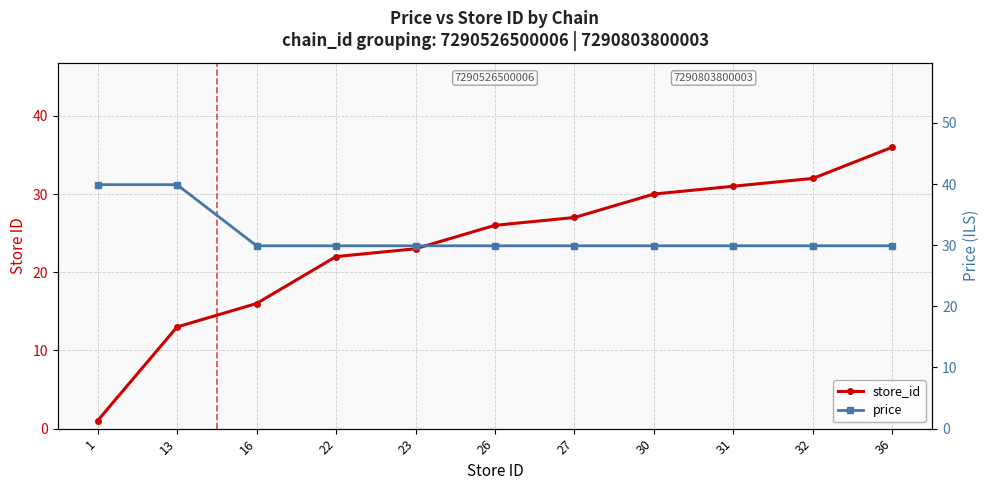

The price series shows 13.2 at 32. True or false?

False